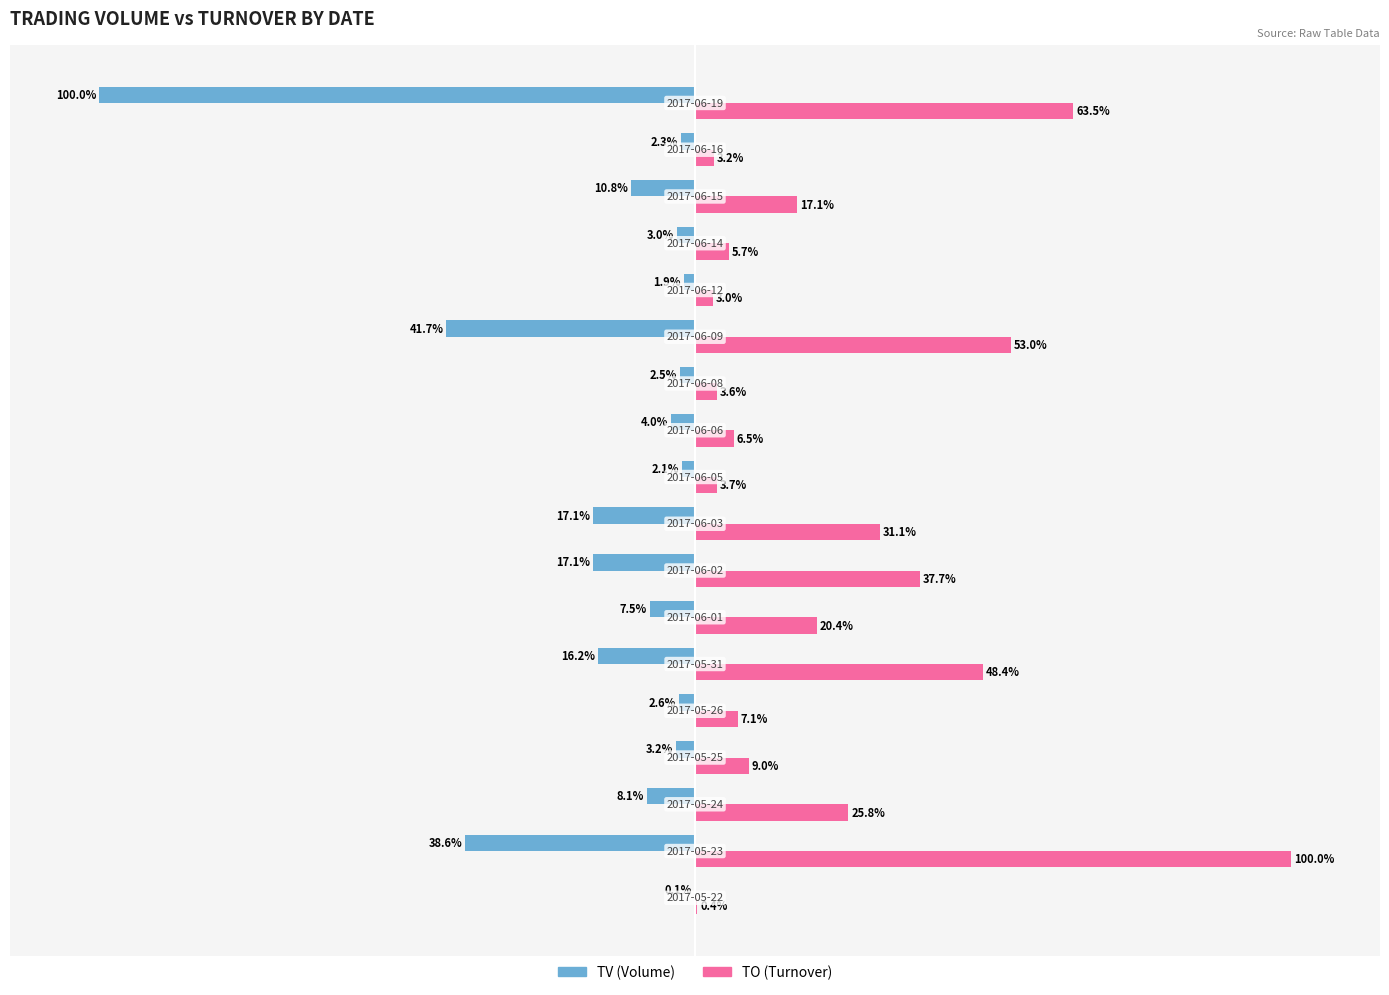

Which series has the largest total across all categories?

TO (Turnover)